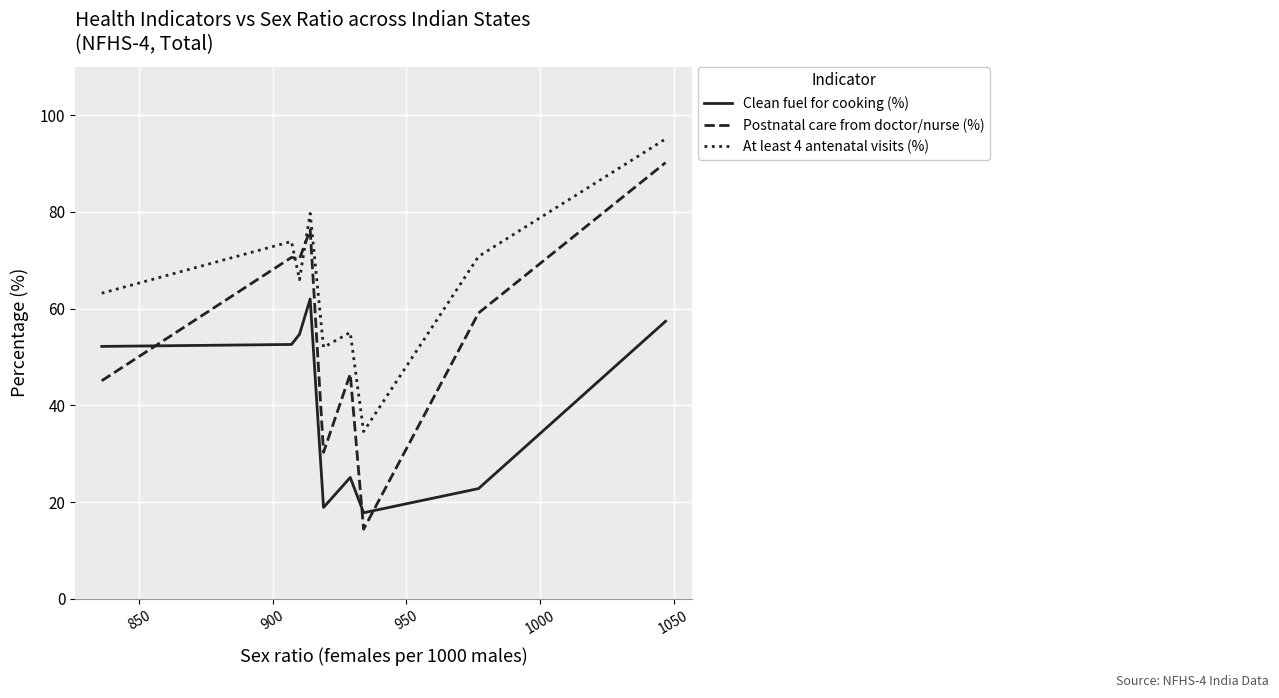

What is the maximum value for At least 4 antenatal visits (%)?

95.1